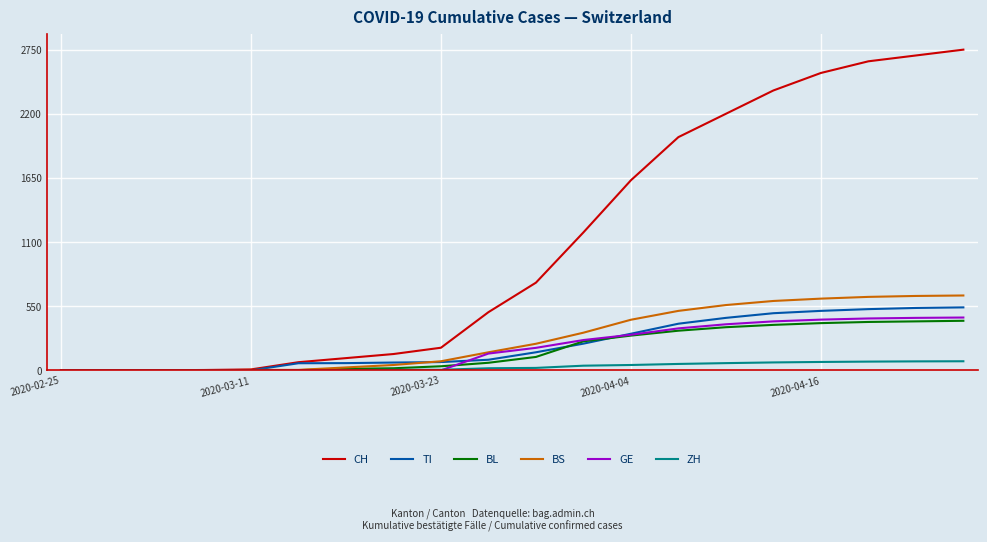

What is the sum of all CH values?

21835